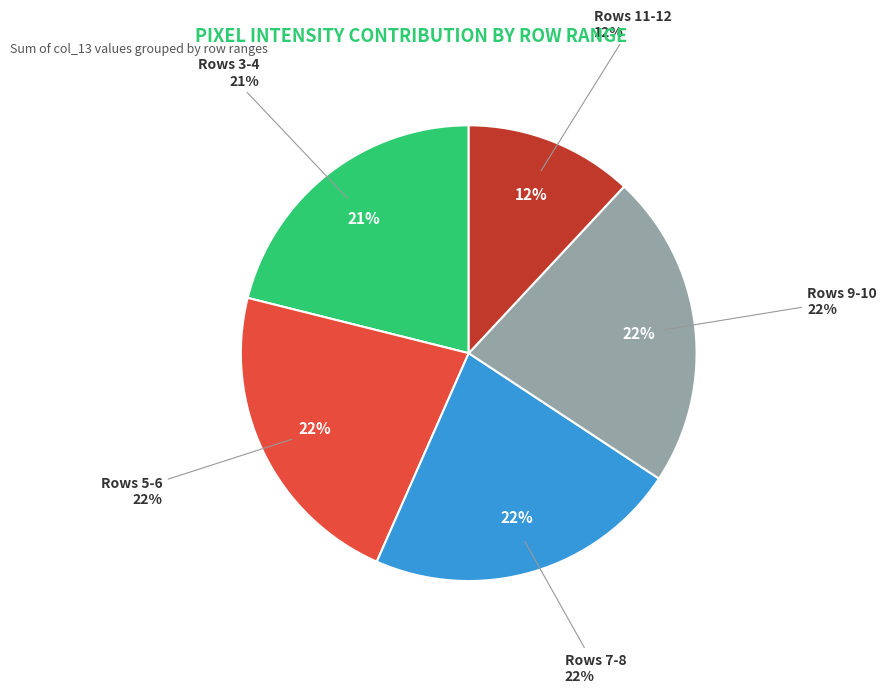

True or false: Row 3 accounts for 20% of the total.

True